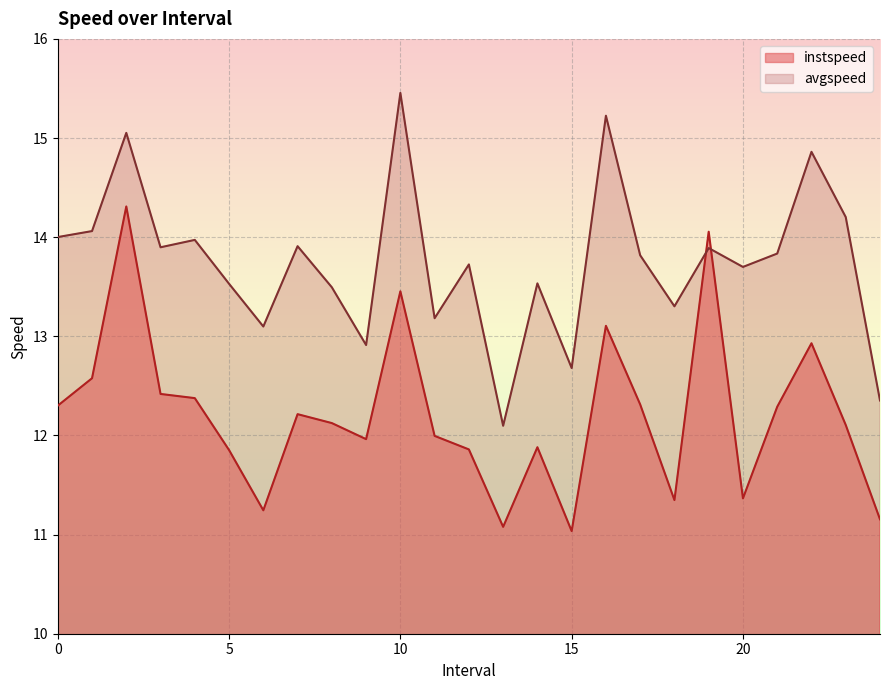

True or false: avgspeed has a value of 8.3 at 18.

False